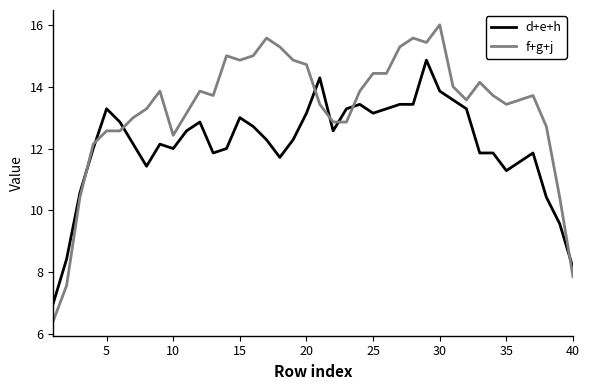

Which series has the largest total across all categories?

f+g+j